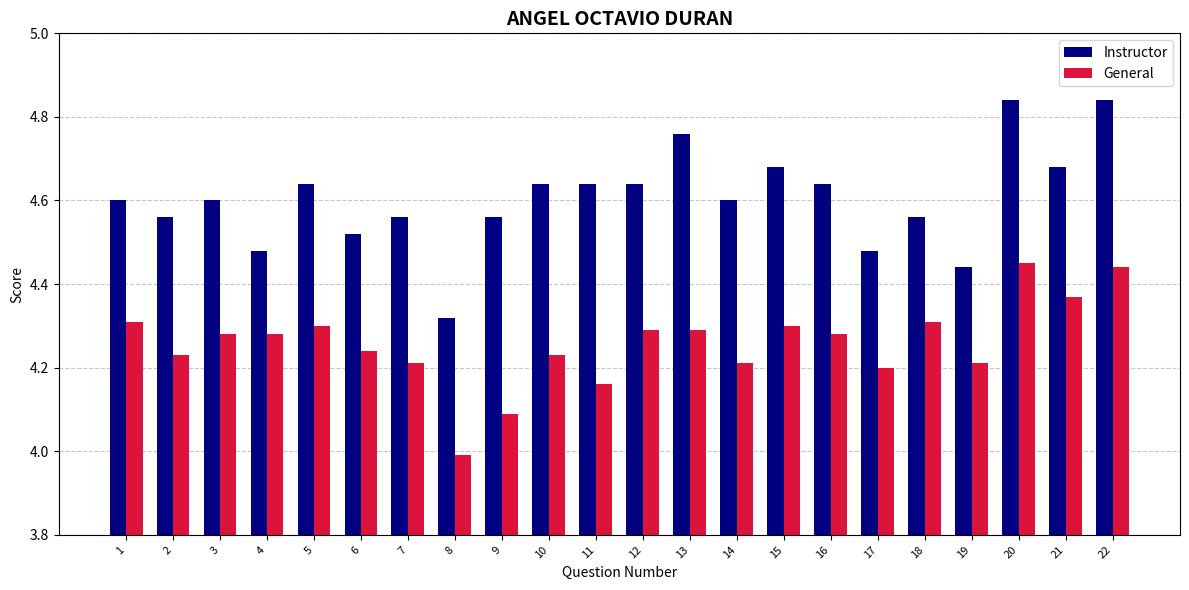

What is the difference between the maximum and minimum values in the General series?

0.5